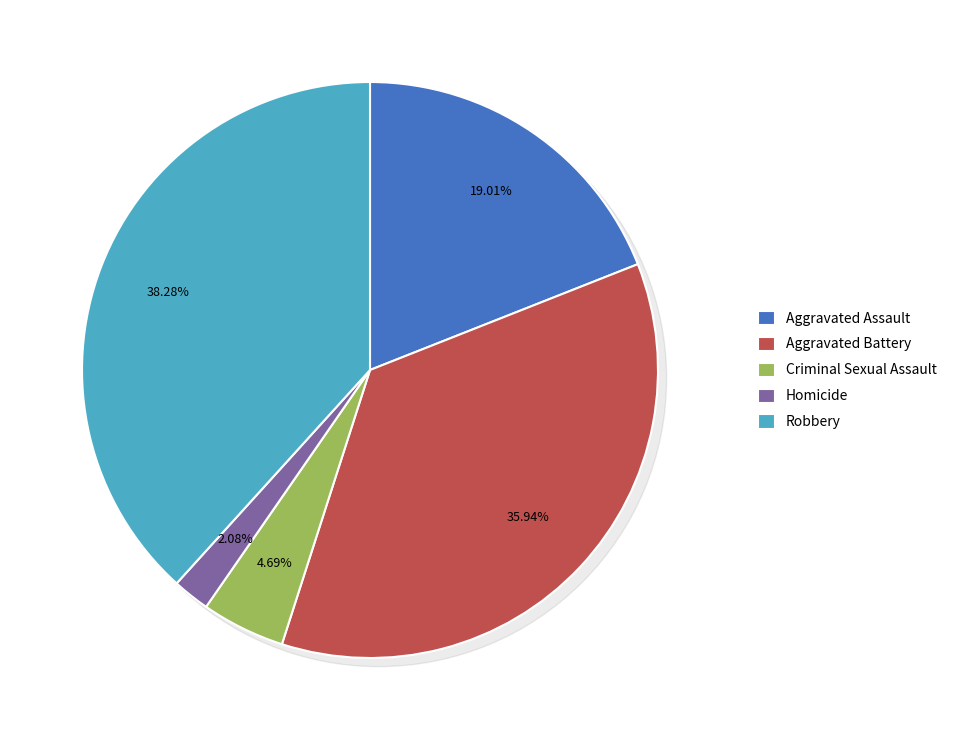

Count the number of slices in the pie.

5